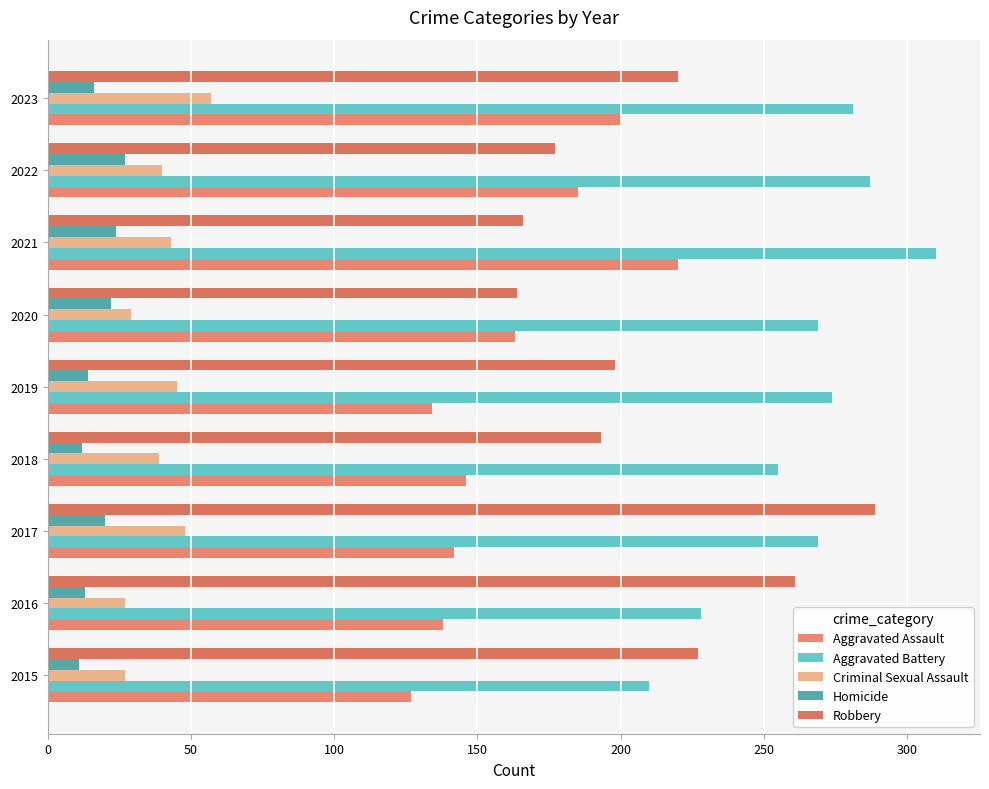

At which label does Aggravated Assault reach its peak?

2021